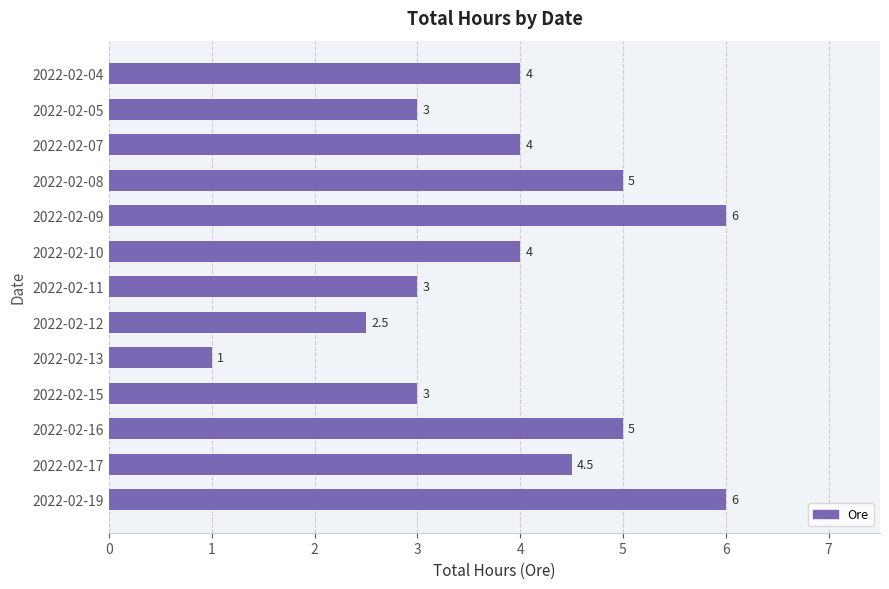

Reading bottom to top, transcribe all the data shown in this chart.

2022-02-19=6.0	2022-02-17=4.5	2022-02-16=5.0	2022-02-15=3.0	2022-02-13=1.0	2022-02-12=2.5	2022-02-11=3.0	2022-02-10=4.0	2022-02-09=6.0	2022-02-08=5.0	2022-02-07=4.0	2022-02-05=3.0	2022-02-04=4.0